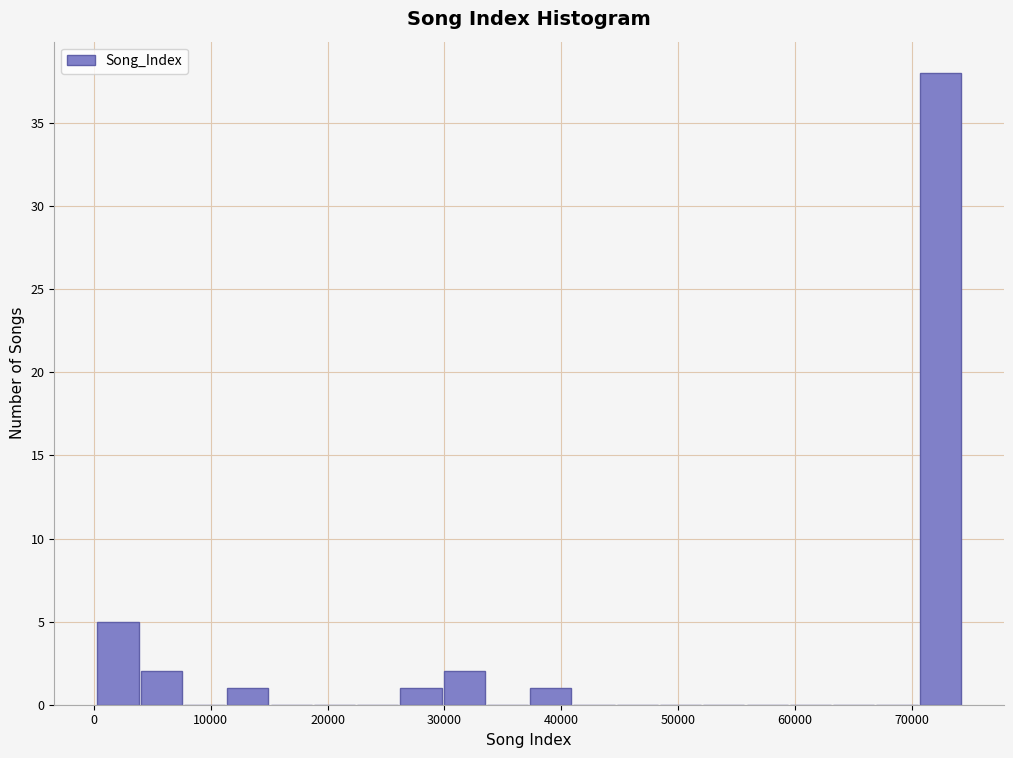

Around what value on the x-axis is the tallest bar? Give the approximate position of its centre, as read against the axis.

72000